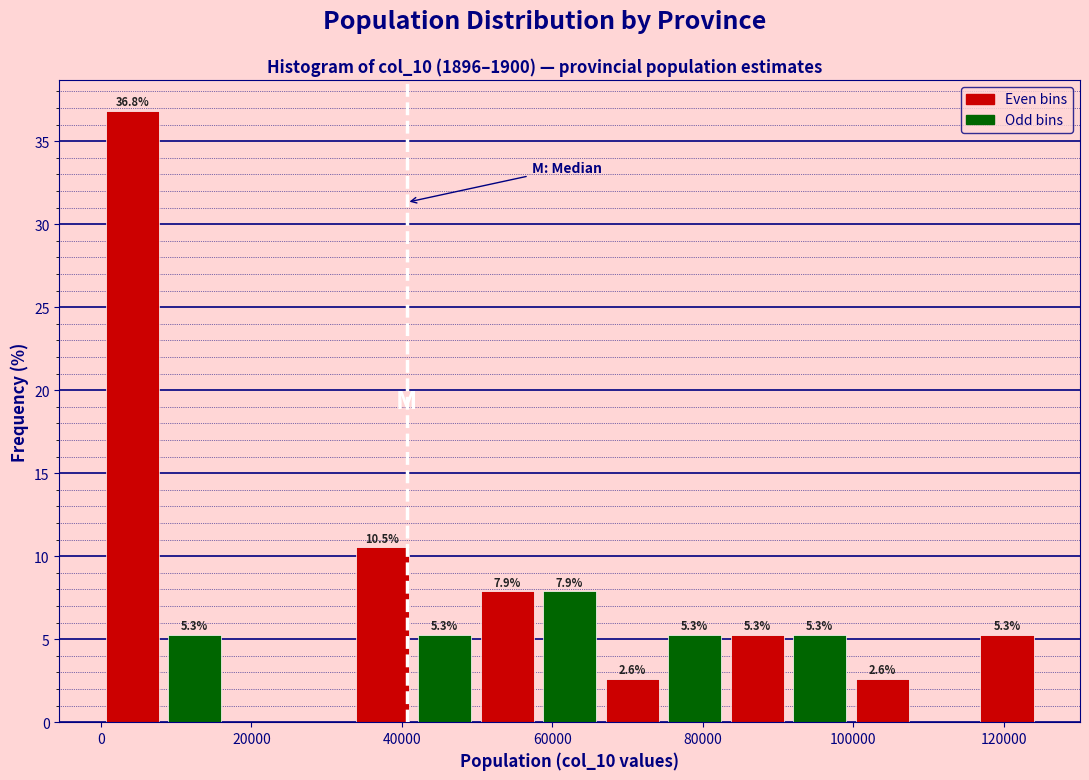

Over which range of the x-axis is the bar tallest?

0 to 8000